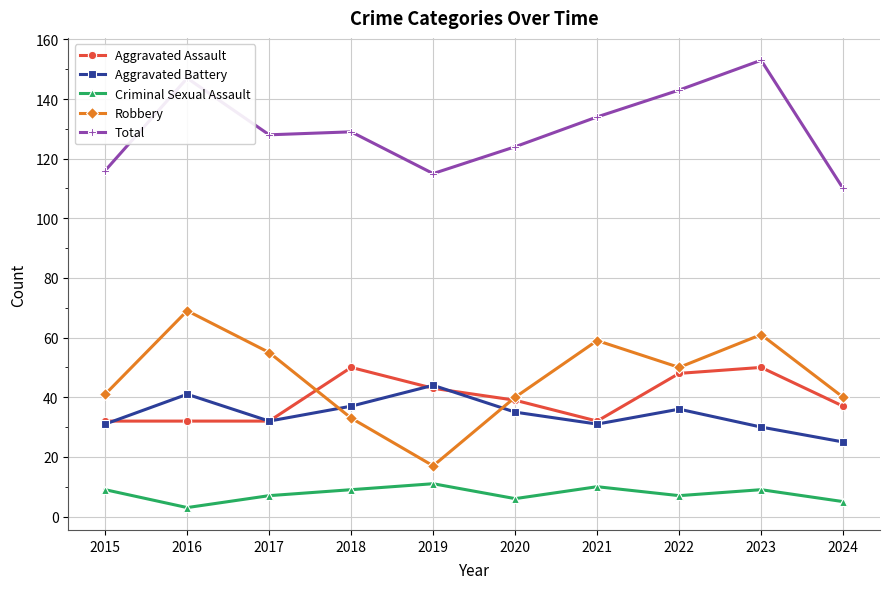

What is the minimum value shown in the chart?

3